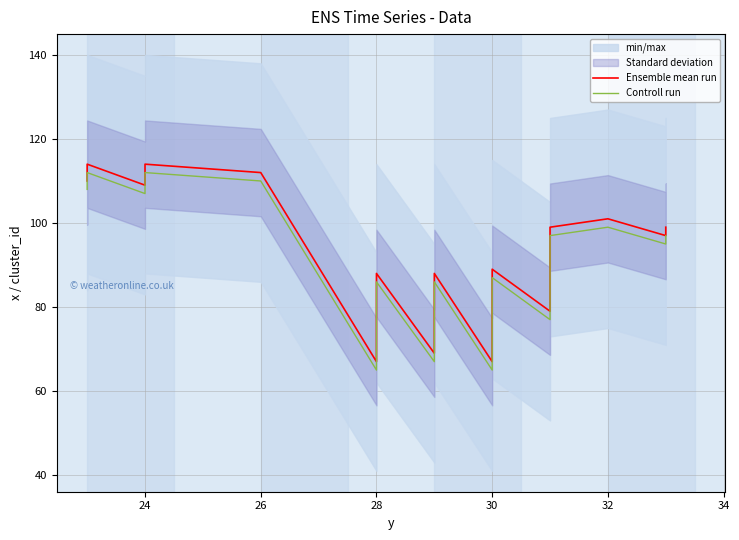

What is the difference between the maximum and minimum values in the Controll run series?

47